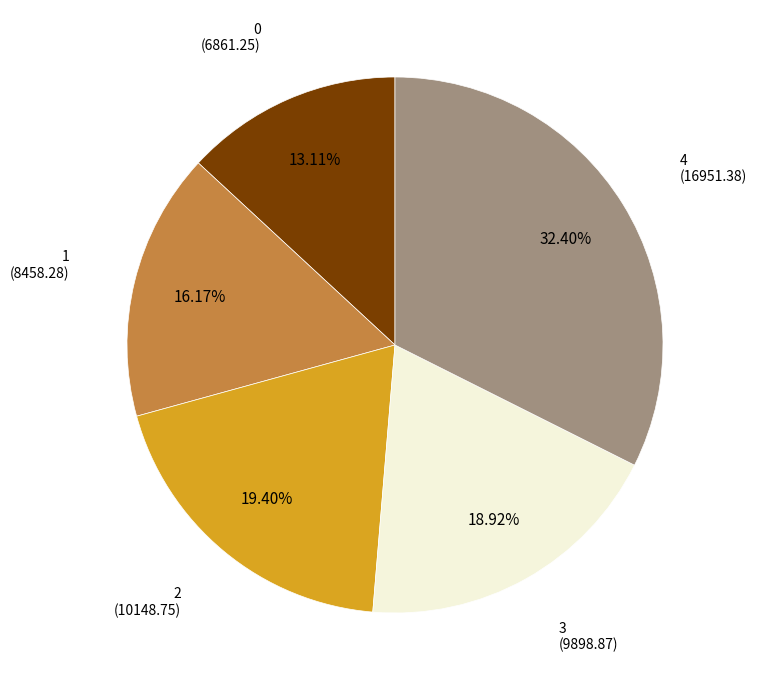

To the nearest percent, what is the average slice percentage?

20%